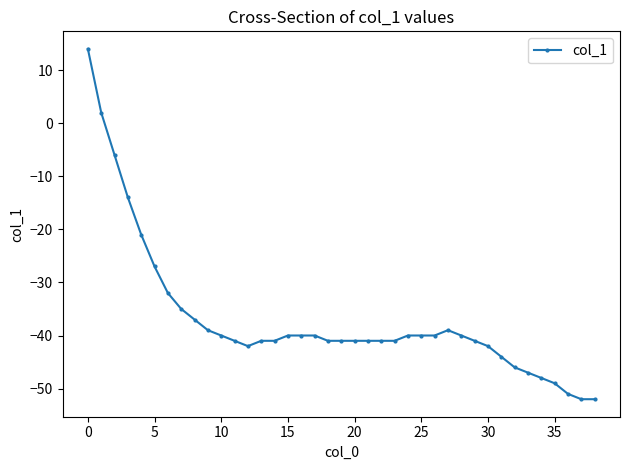

What is the average value?

-37